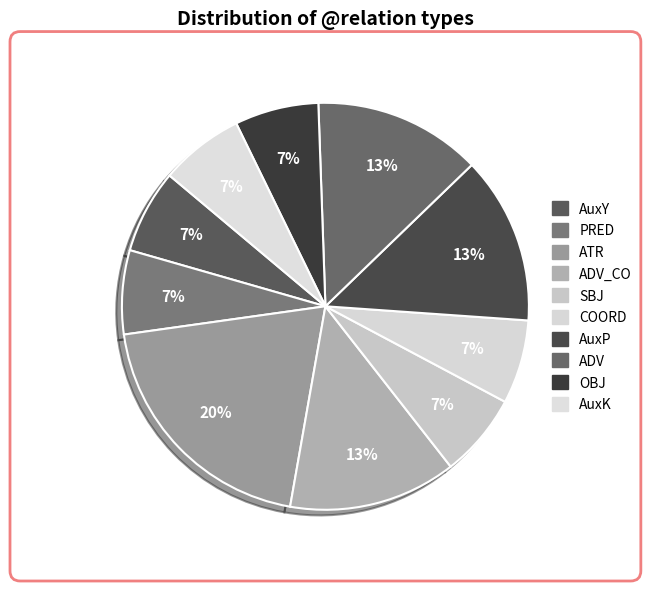

How many segments does this pie chart have?

10